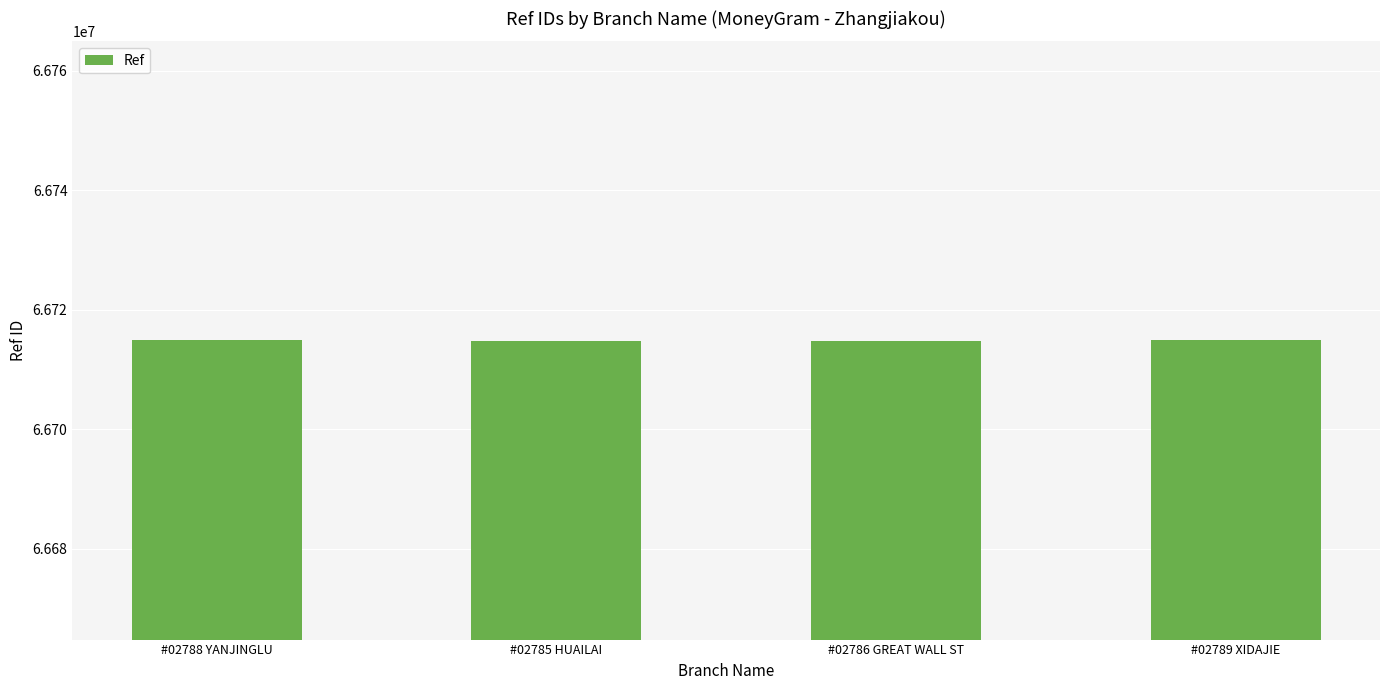

What is the minimum value shown in the chart?

66714767